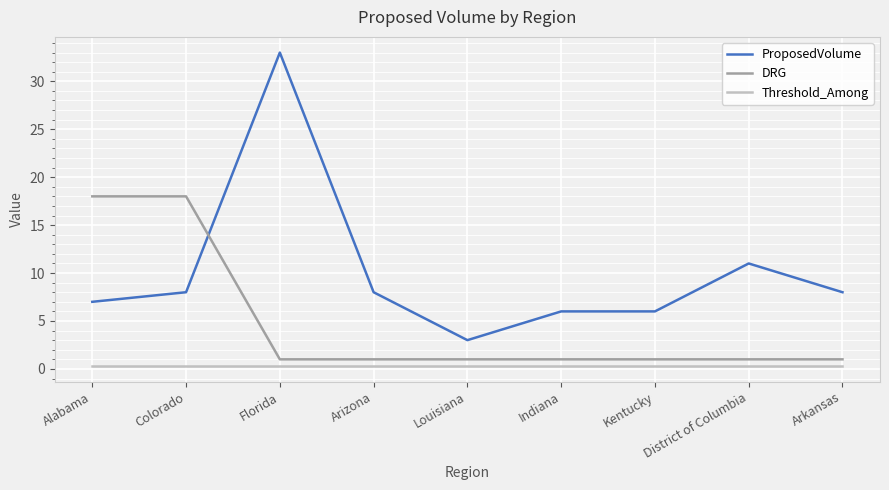

True or false: ProposedVolume has a value of 33.0 at Florida.

True